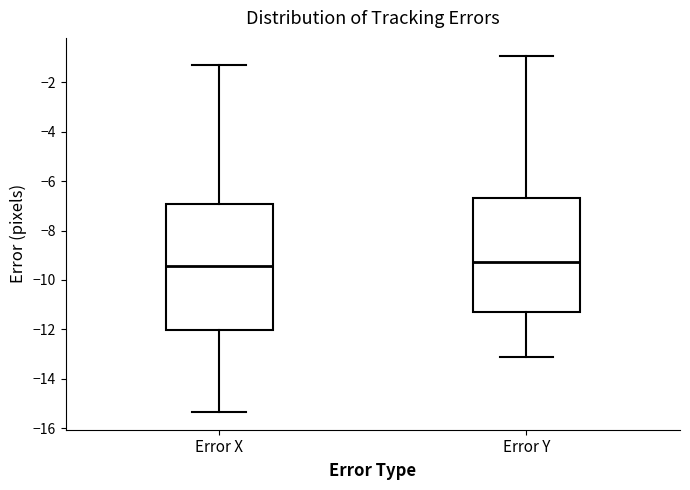

Reading left to right, transcribe this box plot: for each box, give where its median line is, the range the box spans, and where its two whiskers end, as read against the y-axis. The values are not printed on the chart, so give them approximately, as read against the axis.

Error X: median -9.4, box -12.0 to -7.0, whiskers -15.4 to -1.4
Error Y: median -9.2, box -11.4 to -6.6, whiskers -13.2 to -1.0